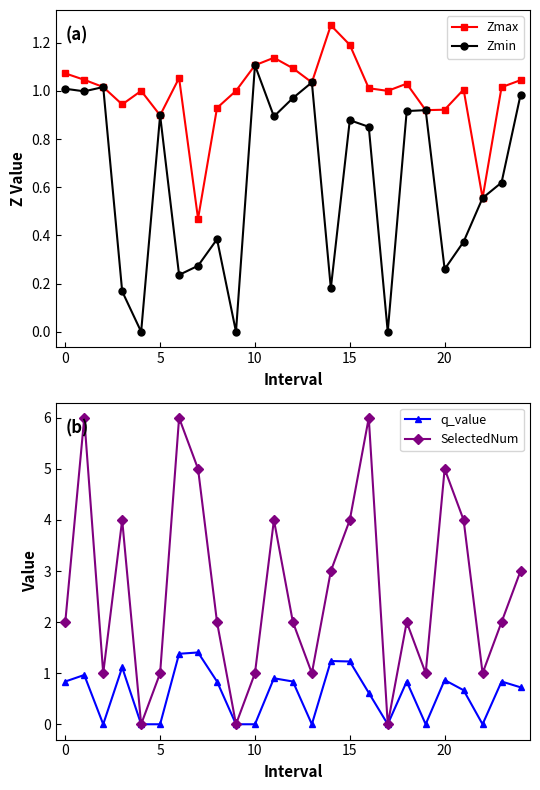

Reading right to left, transcribe all the data shown in this chart.

Zmax: 1.0	1.0	0.6	1.0	0.9	0.9	1.0	1.0	1.0	1.2	1.3	1.0	1.1	1.1	1.1	1.0	0.9	0.5	1.1	0.9	1.0	0.9	1.0	1.0	1.1
Zmin: 1.0	0.6	0.6	0.4	0.3	0.9	0.9	0.0	0.9	0.9	0.2	1.0	1.0	0.9	1.1	0.0	0.4	0.3	0.2	0.9	0.0	0.2	1.0	1.0	1.0
q_value: 0.7	0.8	-0.0	0.7	0.9	-0.0	0.8	0.0	0.6	1.2	1.2	-0.0	0.8	0.9	-0.0	0.0	0.8	1.4	1.4	-0.0	0.0	1.1	-0.0	1.0	0.8
SelectedNum: 3.0	2.0	1.0	4.0	5.0	1.0	2.0	0.0	6.0	4.0	3.0	1.0	2.0	4.0	1.0	0.0	2.0	5.0	6.0	1.0	0.0	4.0	1.0	6.0	2.0